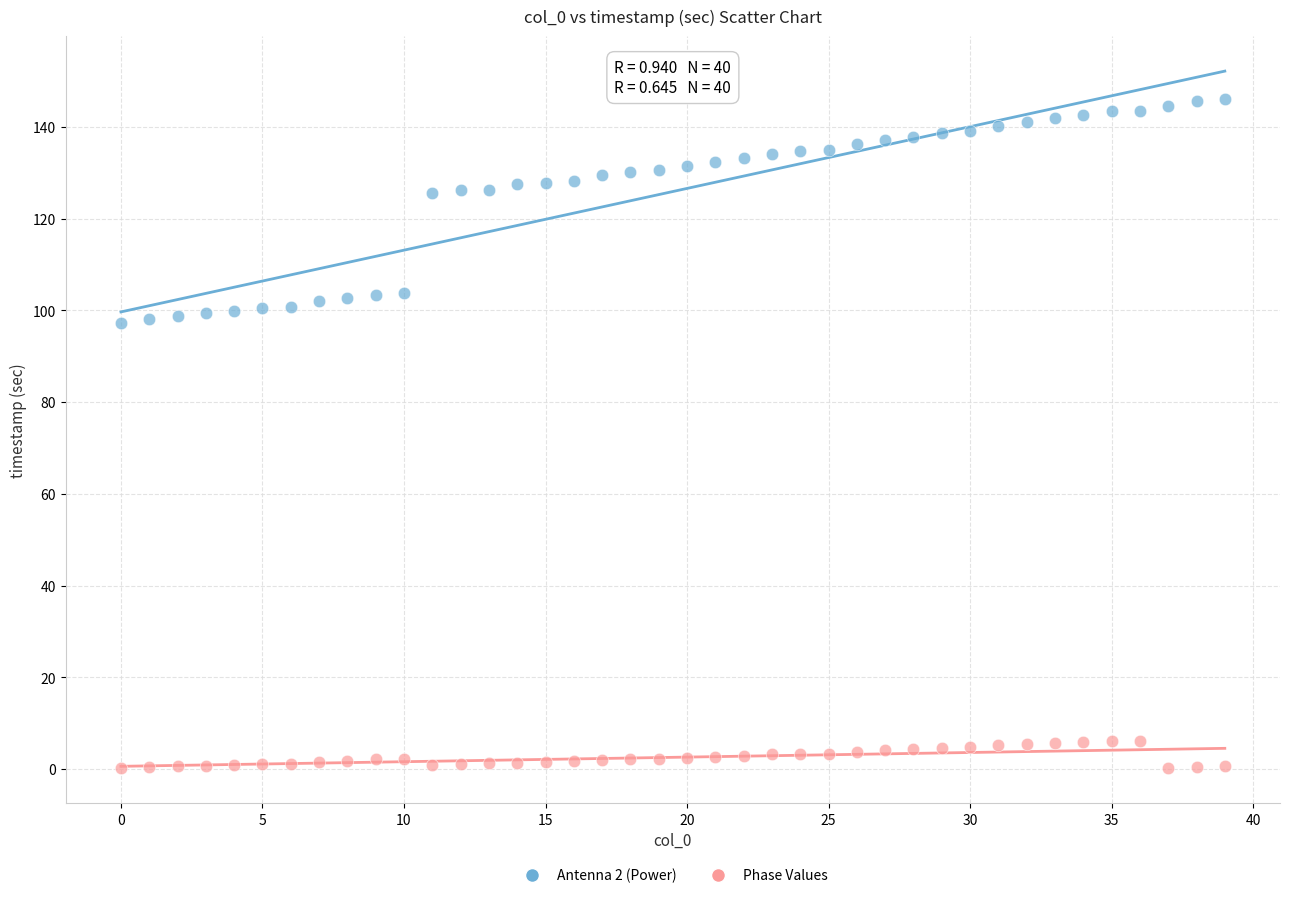

Which series reaches the minimum Y coordinate?

Phase Values